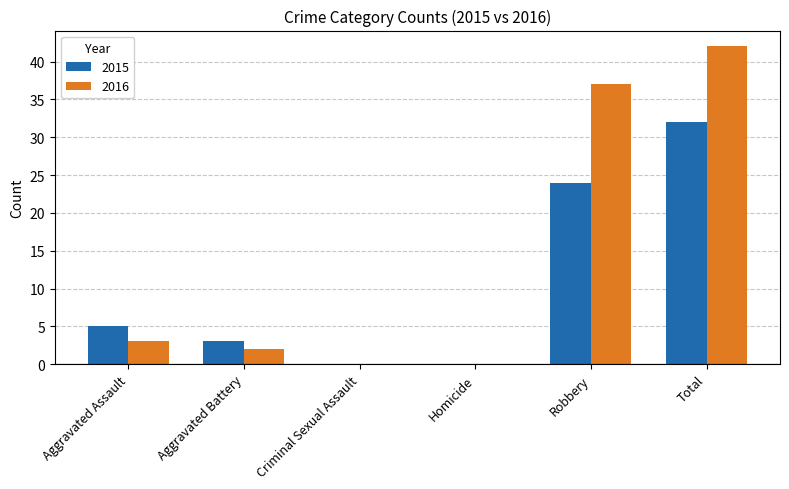

How many series are shown in this chart?

2